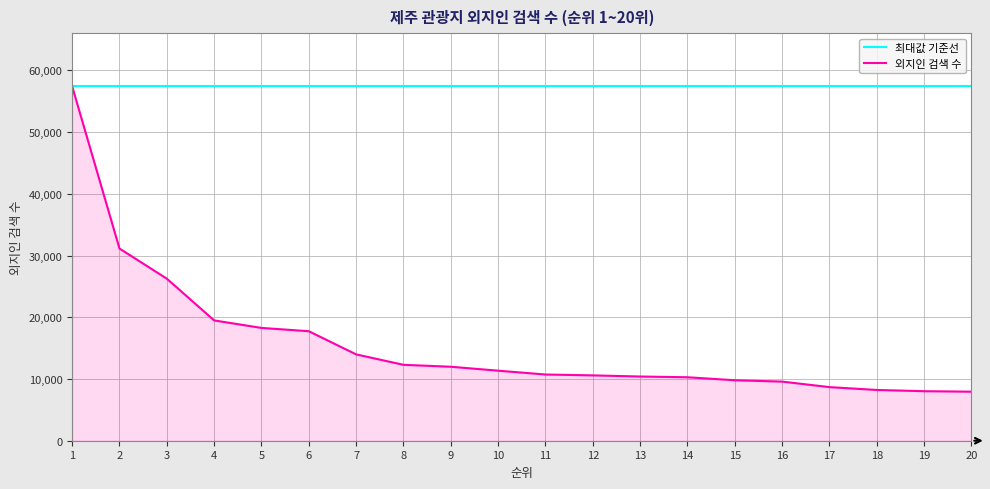

Which label corresponds to the largest value in the chart?

1